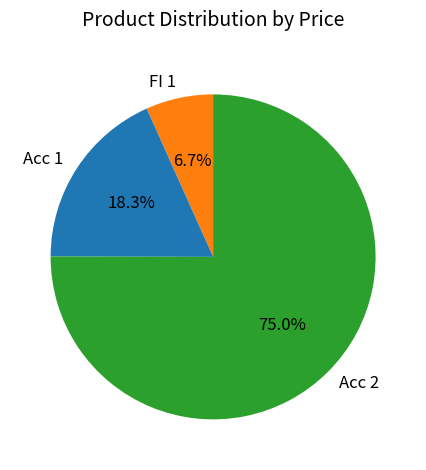

How many slices are in this pie chart?

3